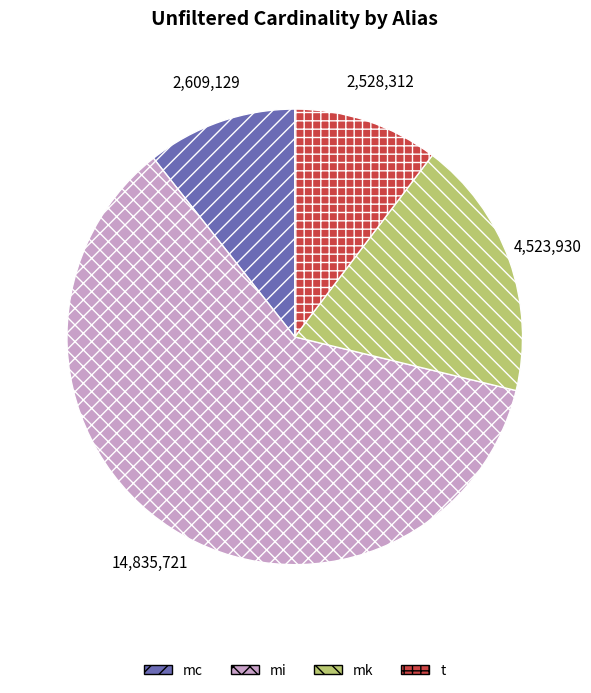

Does any single category account for the majority?

Yes